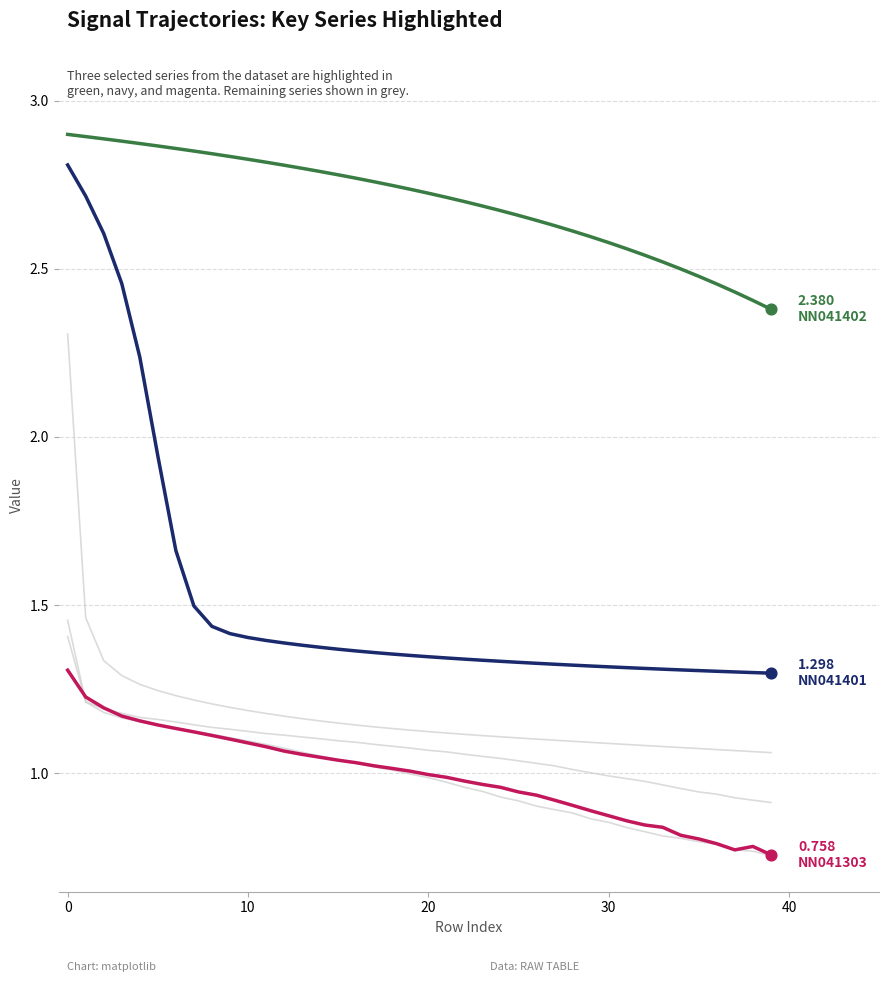

Does the chart have visible grid lines?

Yes